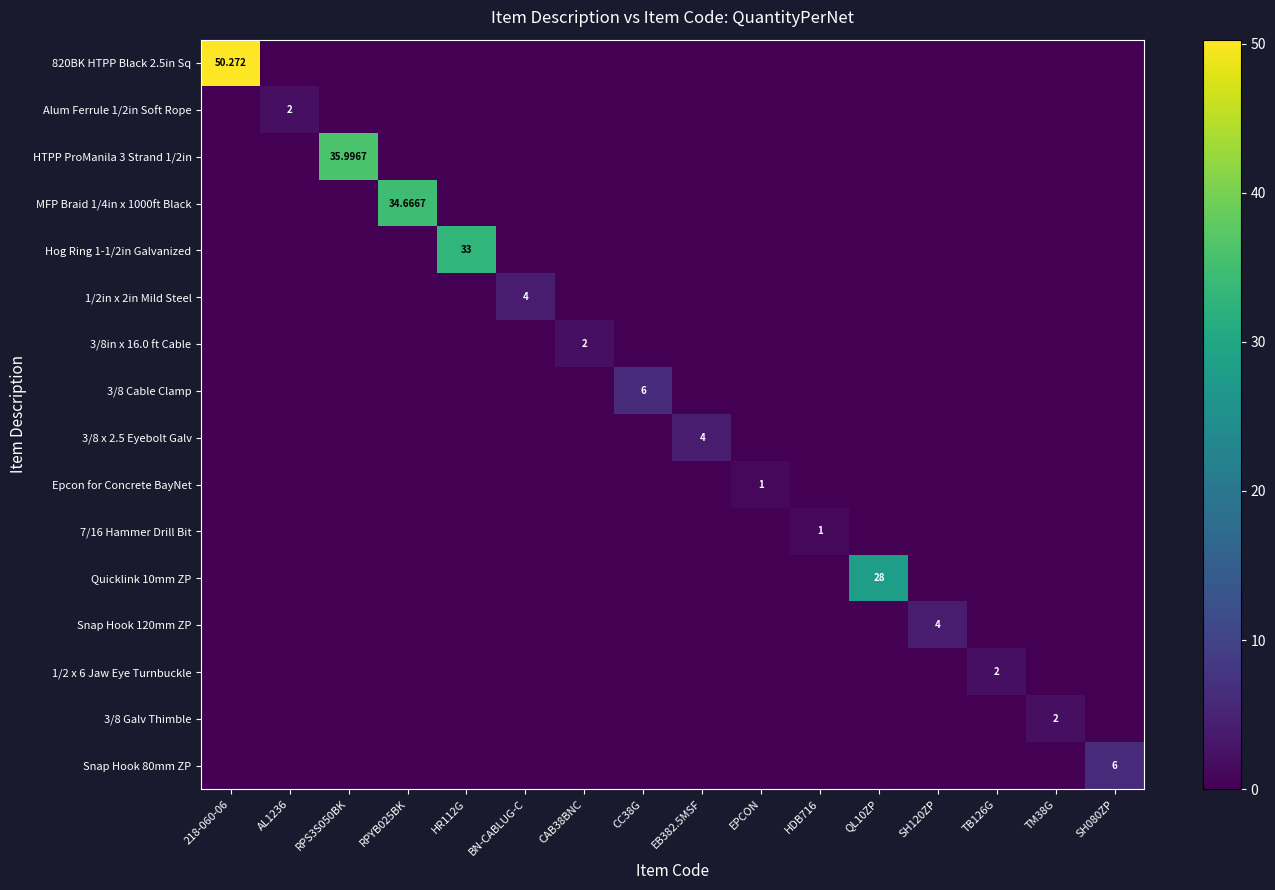

What is the total value across all series at HR112G?

33.0